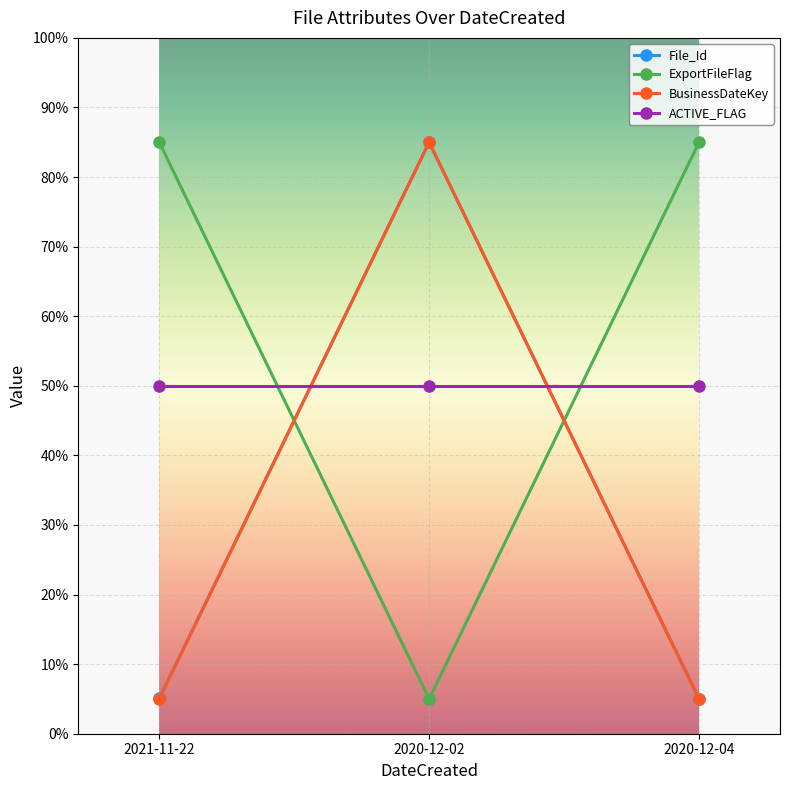

At which category is the sum across all series the highest?

2020-12-02